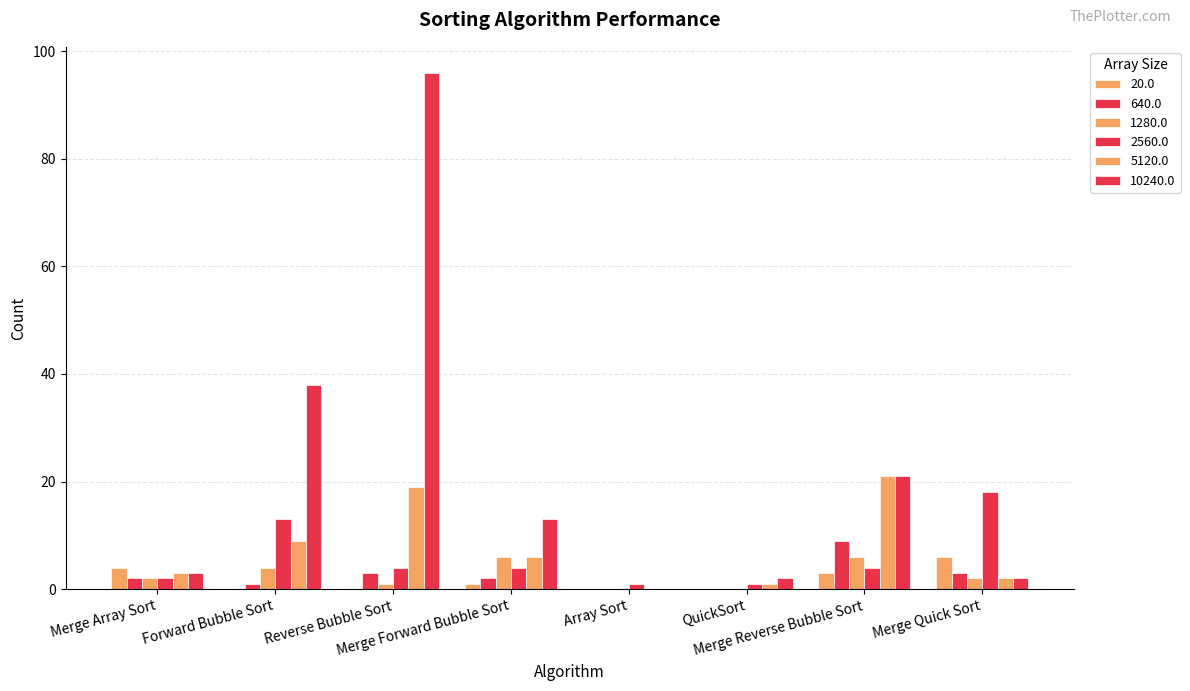

Rank the series at QuickSort from highest to lowest value.

10240.0, 2560.0, 5120.0, 20.0, 640.0, 1280.0